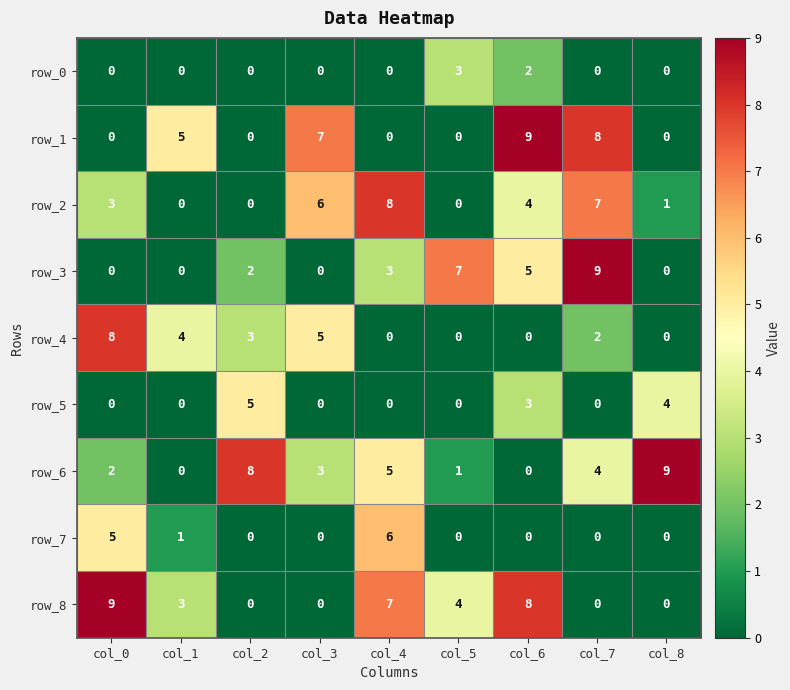

Reading left to right, list all the values displayed in this chart.

row_0: col_0=0	col_1=0	col_2=0	col_3=0	col_4=0	col_5=3	col_6=2	col_7=0	col_8=0
row_1: col_0=0	col_1=5	col_2=0	col_3=7	col_4=0	col_5=0	col_6=9	col_7=8	col_8=0
row_2: col_0=3	col_1=0	col_2=0	col_3=6	col_4=8	col_5=0	col_6=4	col_7=7	col_8=1
row_3: col_0=0	col_1=0	col_2=2	col_3=0	col_4=3	col_5=7	col_6=5	col_7=9	col_8=0
row_4: col_0=8	col_1=4	col_2=3	col_3=5	col_4=0	col_5=0	col_6=0	col_7=2	col_8=0
row_5: col_0=0	col_1=0	col_2=5	col_3=0	col_4=0	col_5=0	col_6=3	col_7=0	col_8=4
row_6: col_0=2	col_1=0	col_2=8	col_3=3	col_4=5	col_5=1	col_6=0	col_7=4	col_8=9
row_7: col_0=5	col_1=1	col_2=0	col_3=0	col_4=6	col_5=0	col_6=0	col_7=0	col_8=0
row_8: col_0=9	col_1=3	col_2=0	col_3=0	col_4=7	col_5=4	col_6=8	col_7=0	col_8=0